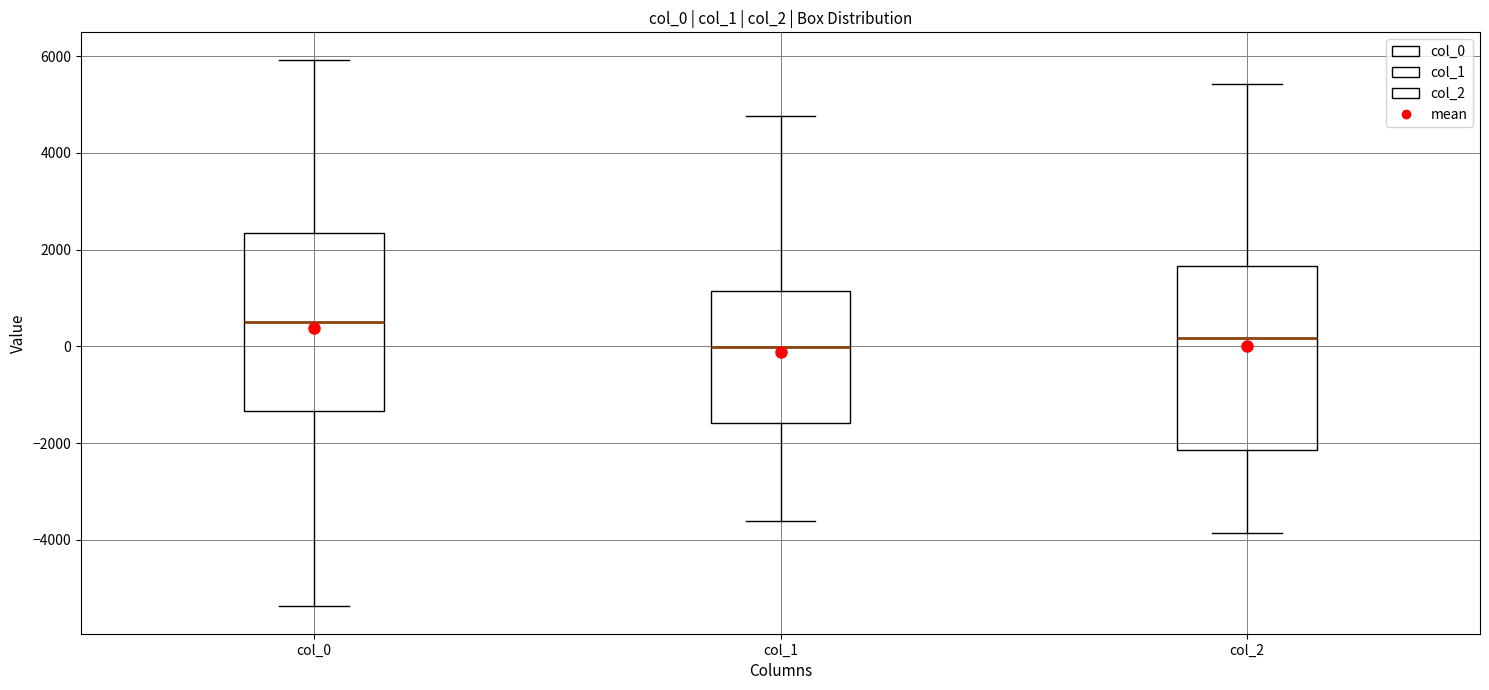

Reading left to right, transcribe this box plot: for each box, give where its median line is, the range the box spans, and where its two whiskers end, as read against the y-axis. The values are not printed on the chart, so give them approximately, as read against the axis.

col_0: median 600, box -1400 to 2400, whiskers -5400 to 6000
col_1: median 0, box -1600 to 1200, whiskers -3600 to 4800
col_2: median 200, box -2200 to 1600, whiskers -3800 to 5400